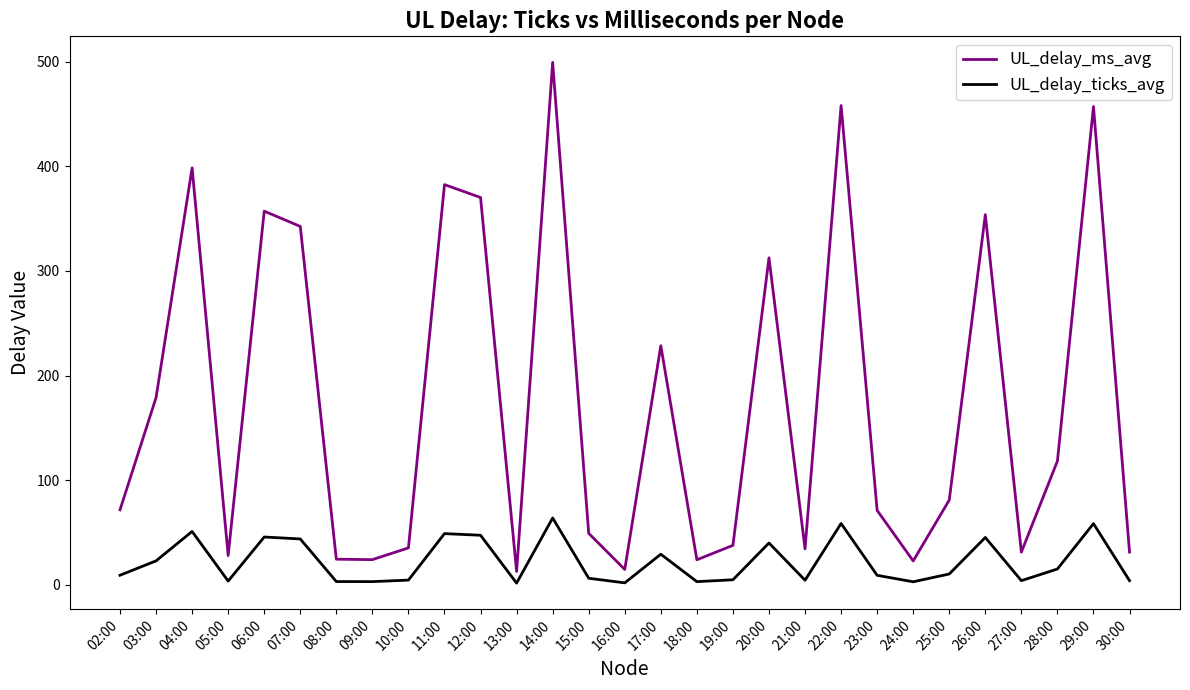

What is the sum of all UL_delay_ticks_avg values?

646.7